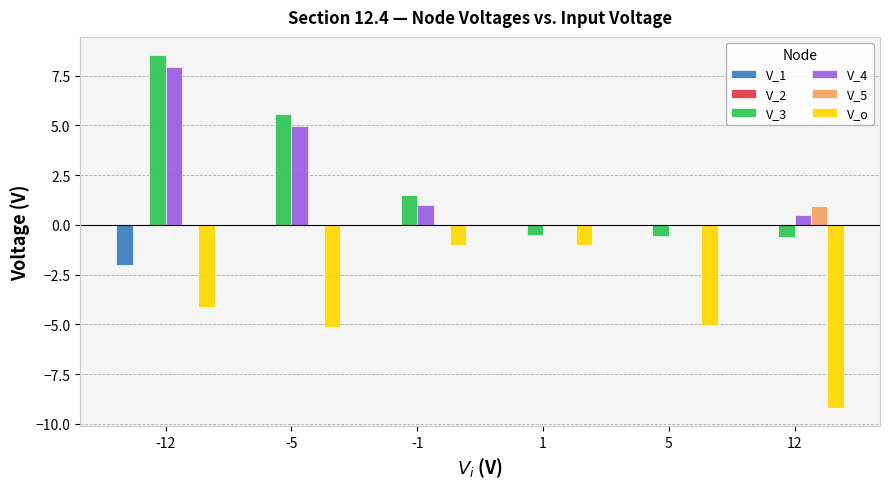

What is the greatest value displayed?

8.6